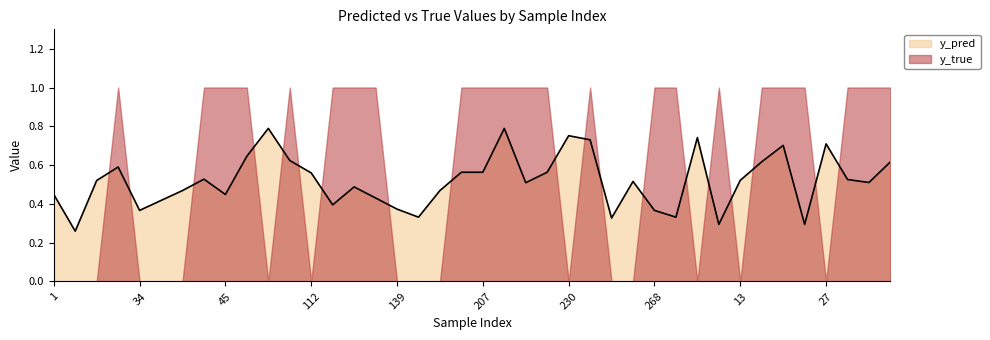

How many lines are shown in the chart?

2